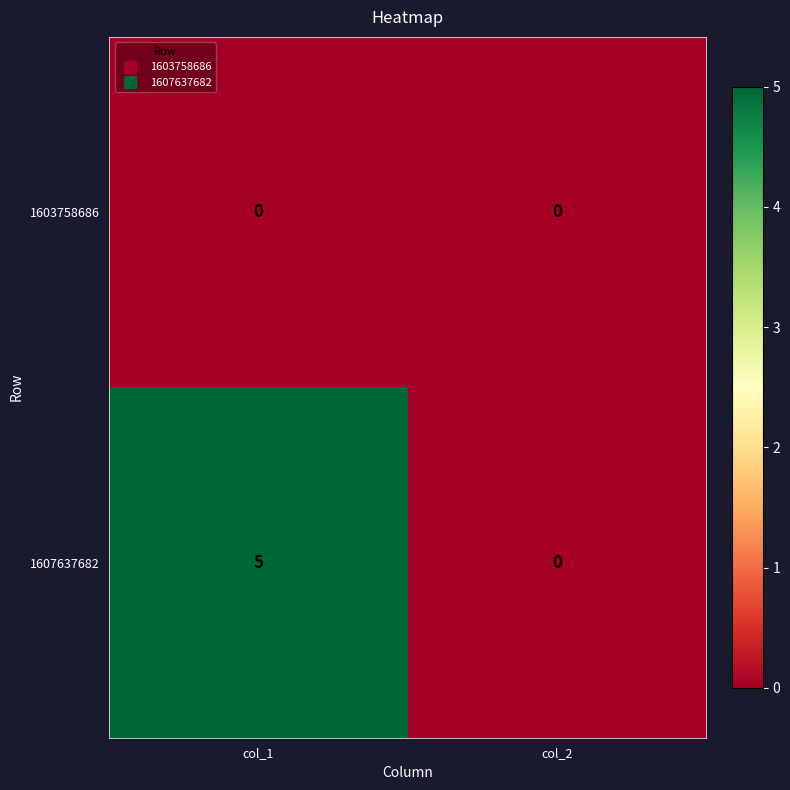

List the series in order of their overall mean, lowest first.

1603758686, 1607637682